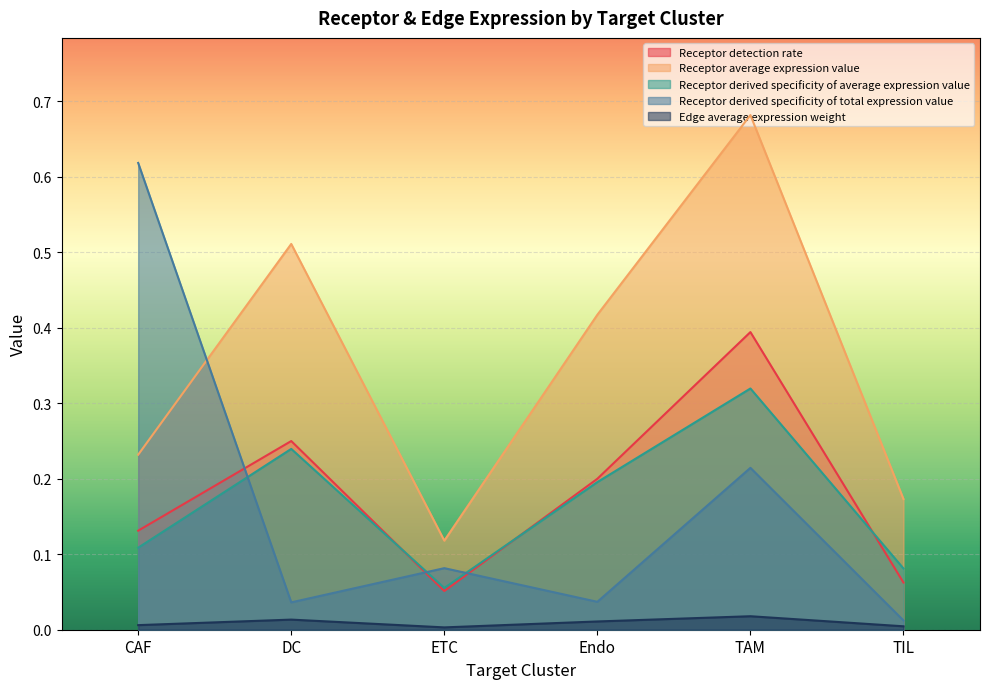

What is the difference between the Receptor derived specificity of total expression value values at TAM and TIL?

0.2